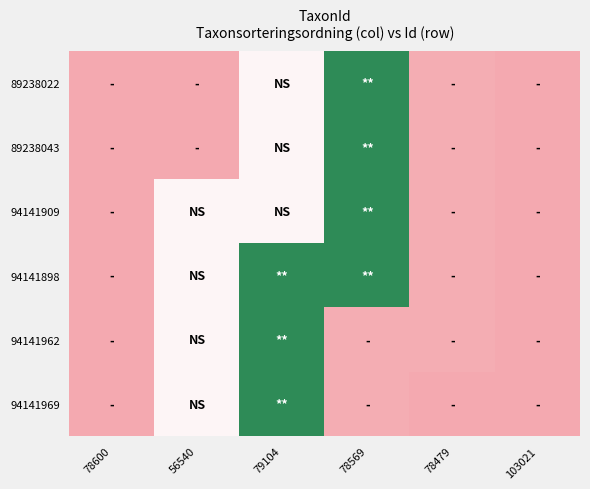

At how many categories does at least one series exceed 0?

5